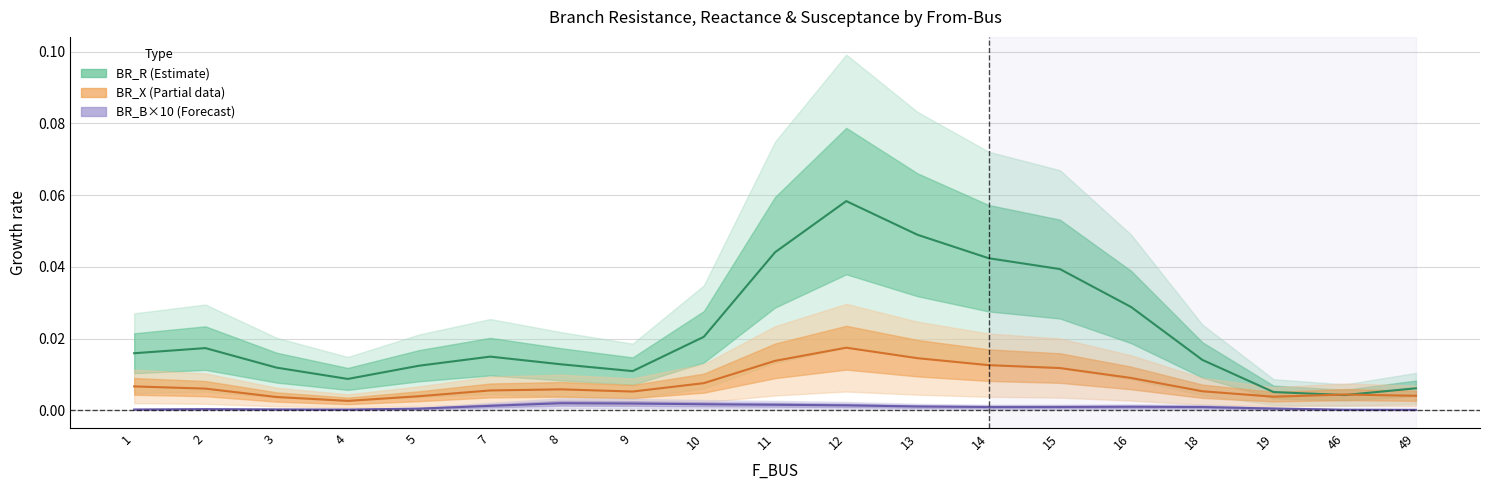

Is it true that BR_X (Partial) equals 0.0 at 7?

True